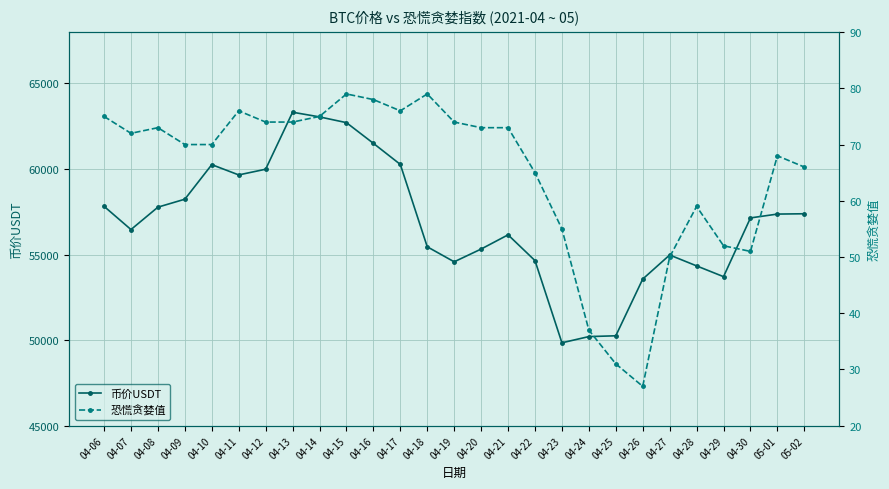

What is the minimum value shown in the chart?

27.0